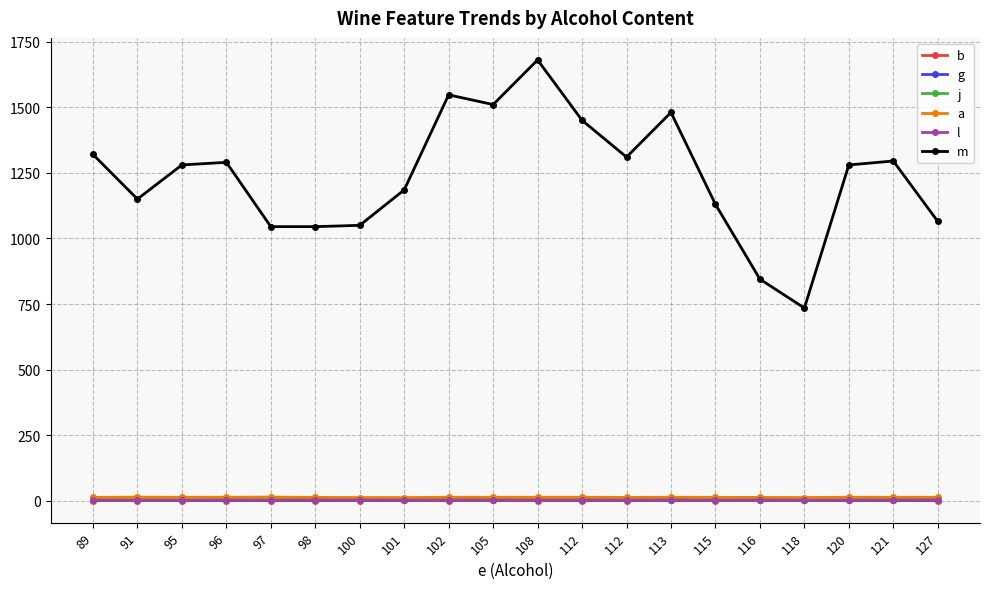

Rank the series by their maximum value, from lowest to highest.

b, l, g, j, a, m